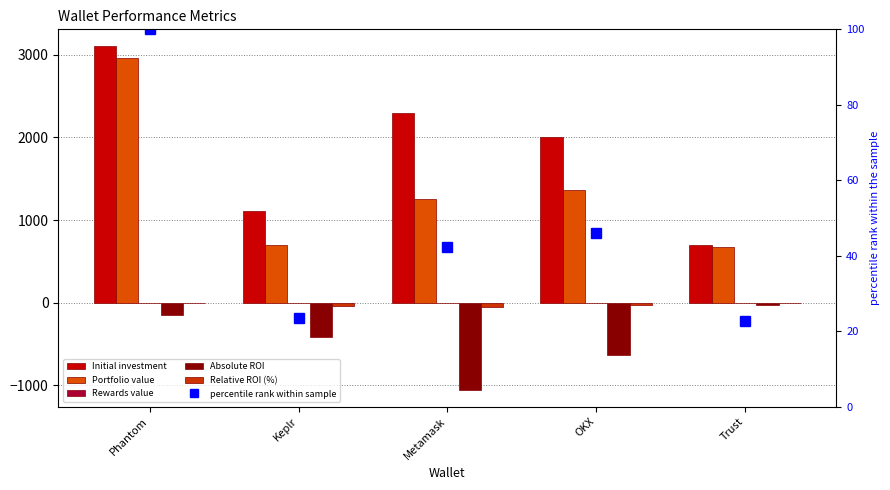

At how many categories does at least one series exceed 1102?

4